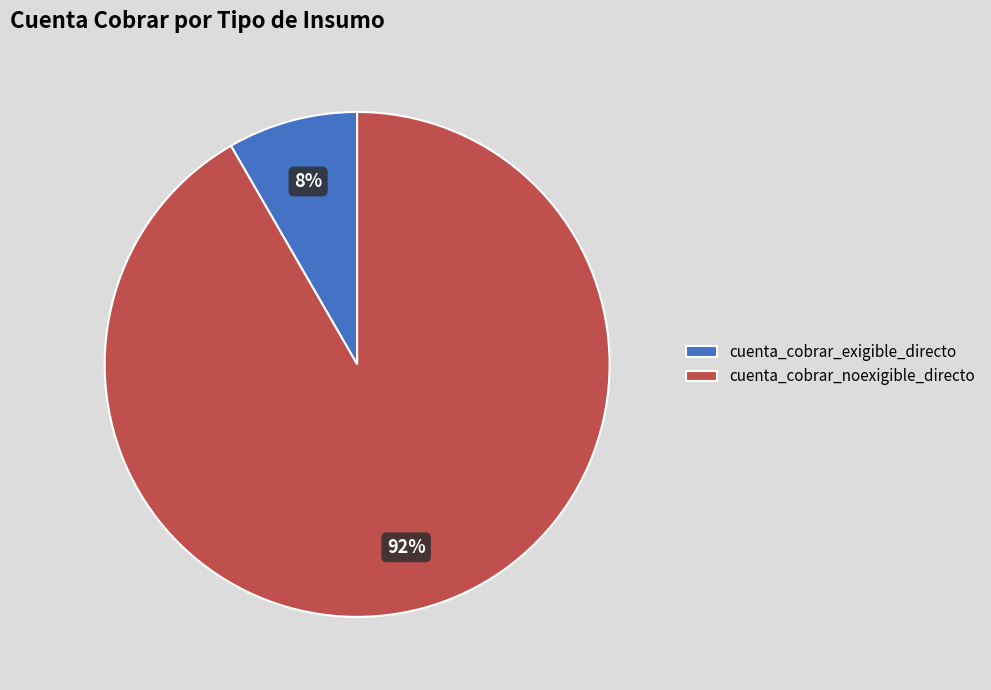

What percentage is the cuenta_cobrar_exigible_directo slice, to the nearest percent?

8%